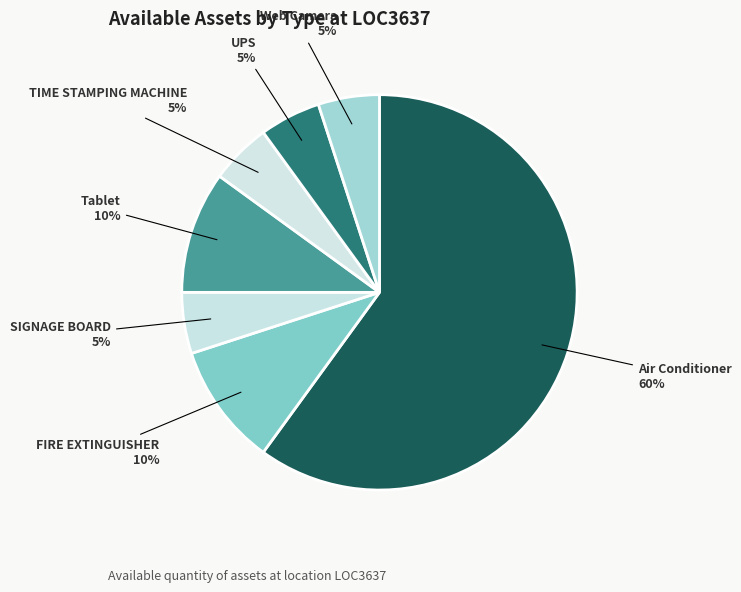

Does any single category account for the majority?

Yes